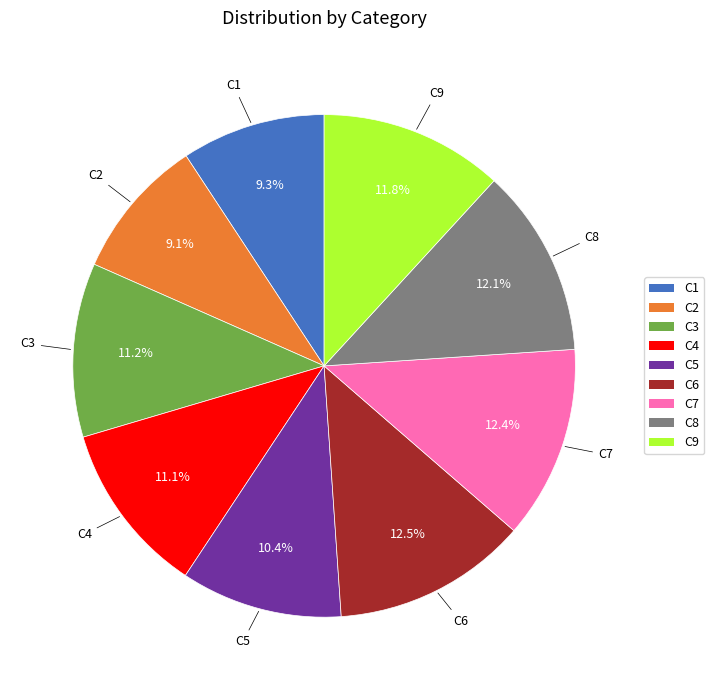

To the nearest percent, what percentage of the pie is C9?

12%